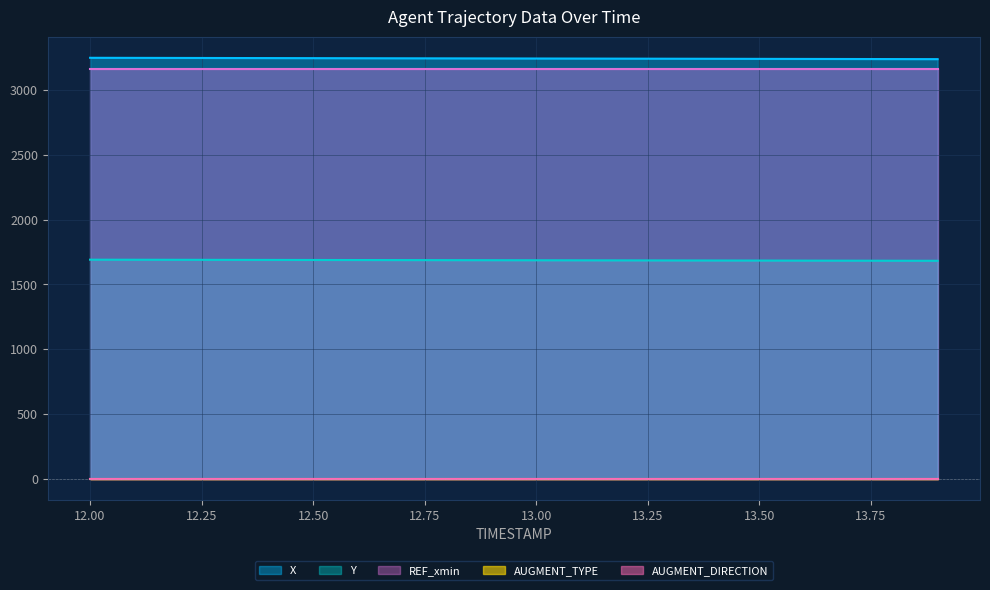

What is the spread (max minus min) of values at 12.7?

3243.7